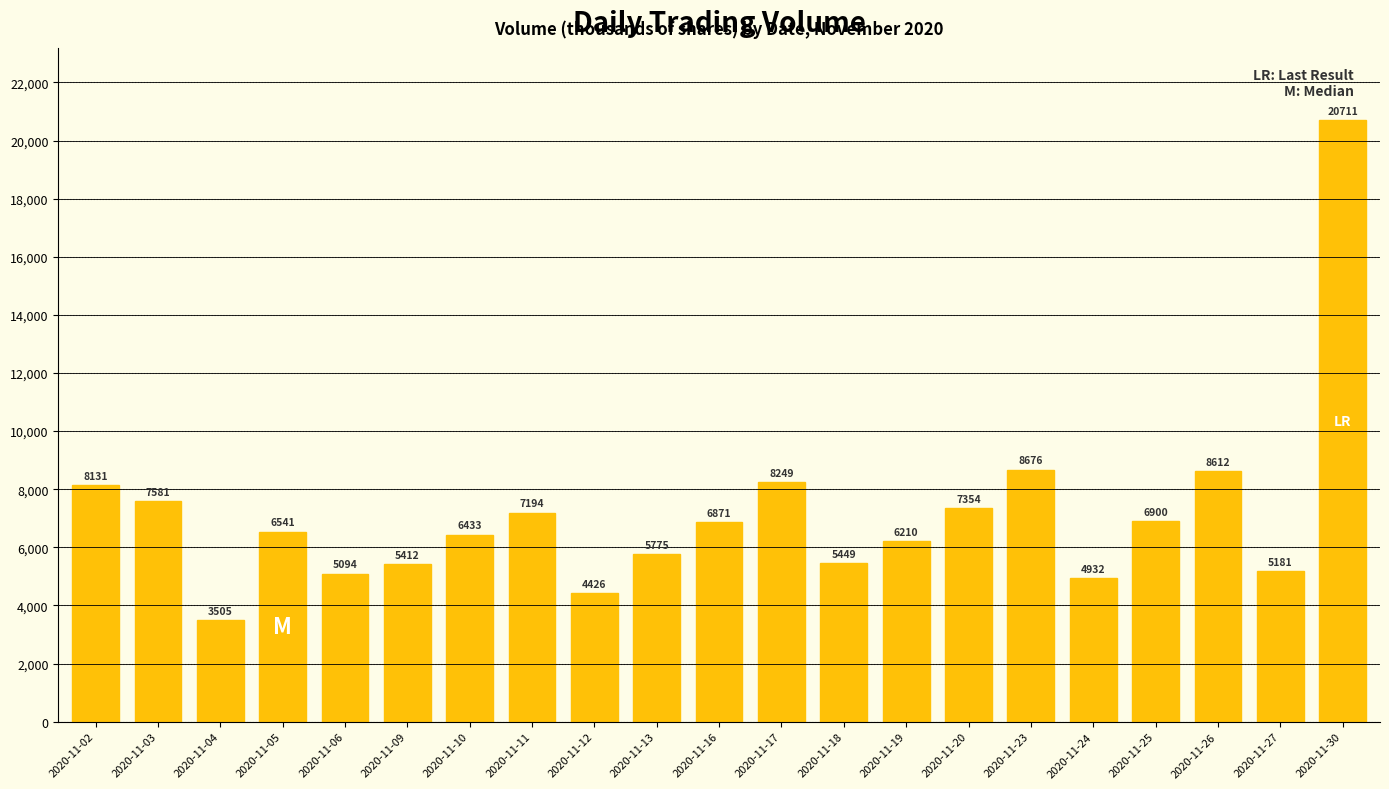

List the labels in order of value, smallest first.

2020-11-04, 2020-11-12, 2020-11-24, 2020-11-06, 2020-11-27, 2020-11-09, 2020-11-18, 2020-11-13, 2020-11-19, 2020-11-10, 2020-11-05, 2020-11-16, 2020-11-25, 2020-11-11, 2020-11-20, 2020-11-03, 2020-11-02, 2020-11-17, 2020-11-26, 2020-11-23, 2020-11-30